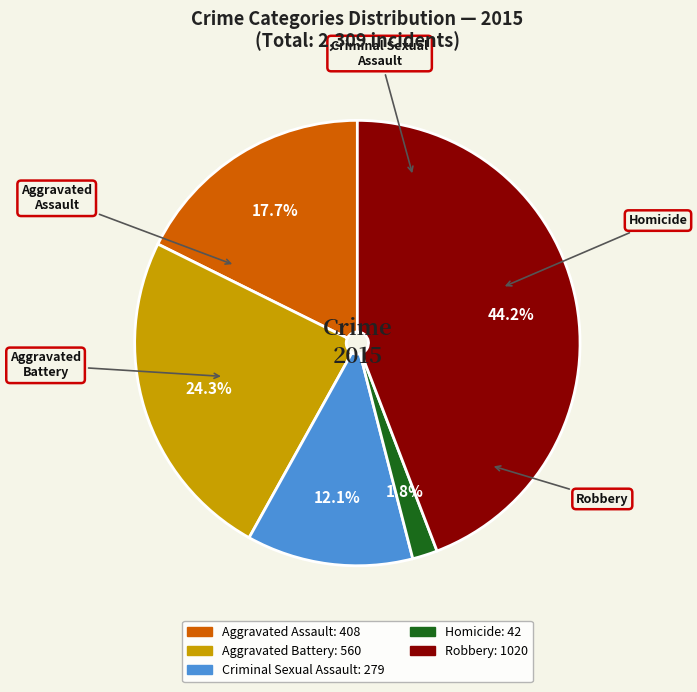

Combined, do Criminal Sexual Assault and Aggravated Assault account for over 50%?

No